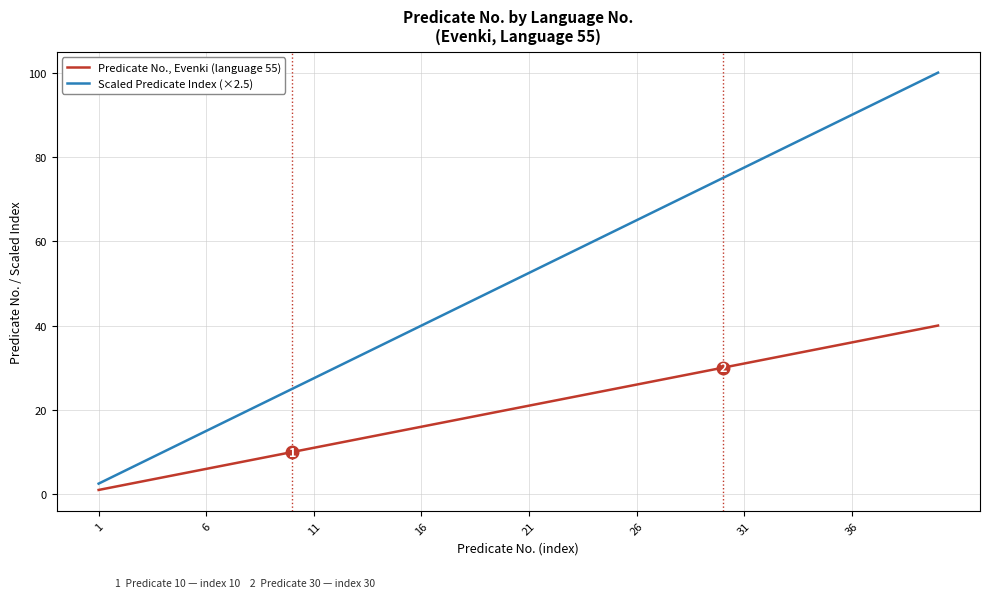

Rank the series by their average value, from lowest to highest.

Predicate No., Evenki (language 55), Scaled Predicate Index (×2.5)